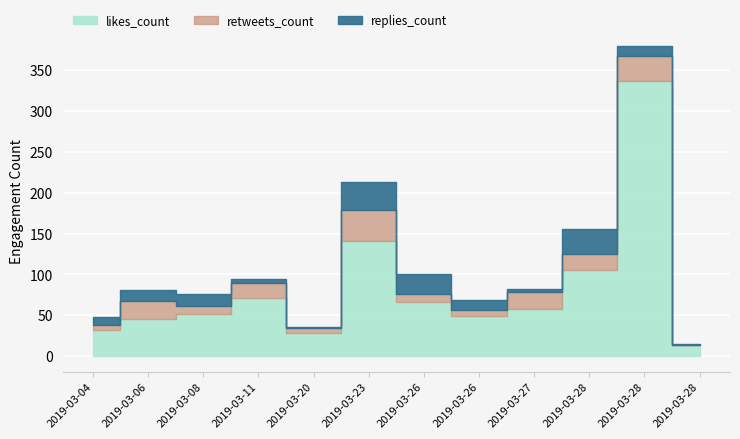

Is it true that retweets_count equals 10 at 2019-03-26?

True